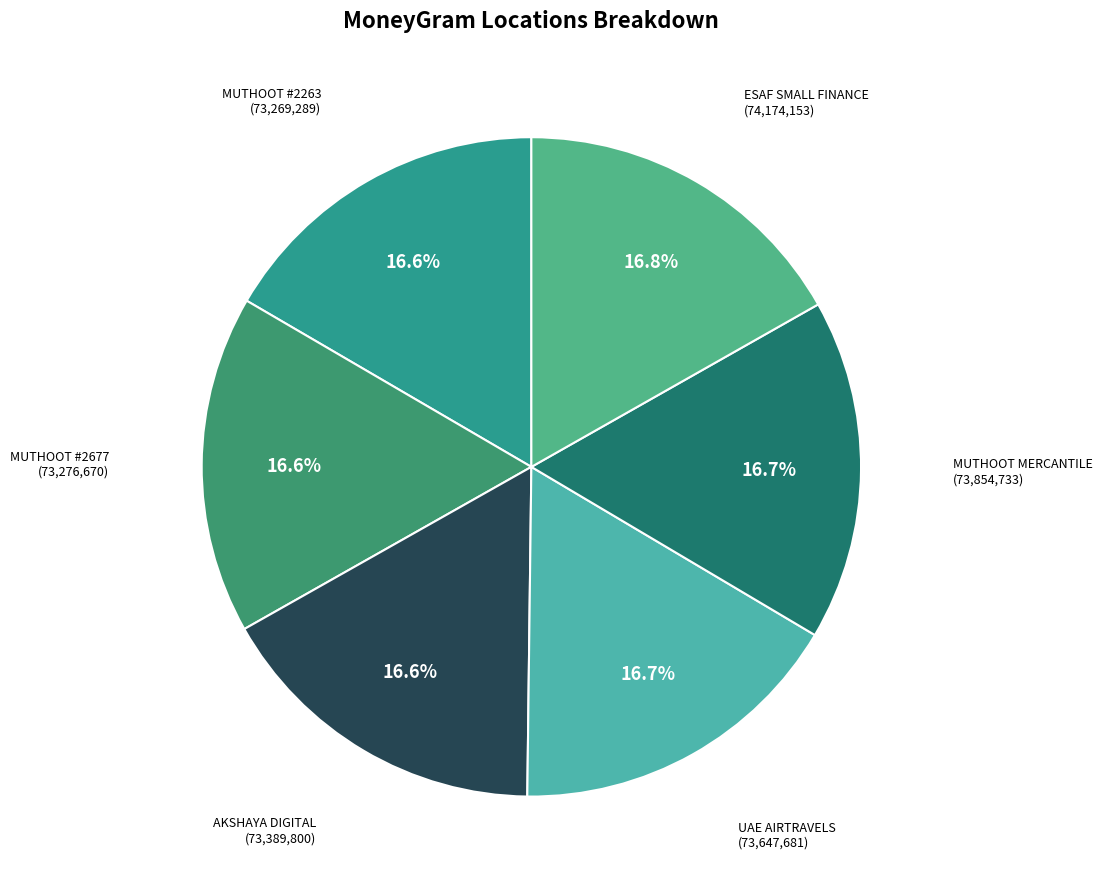

Does UAE AIRTRAVELS account for over 50% of the chart?

No